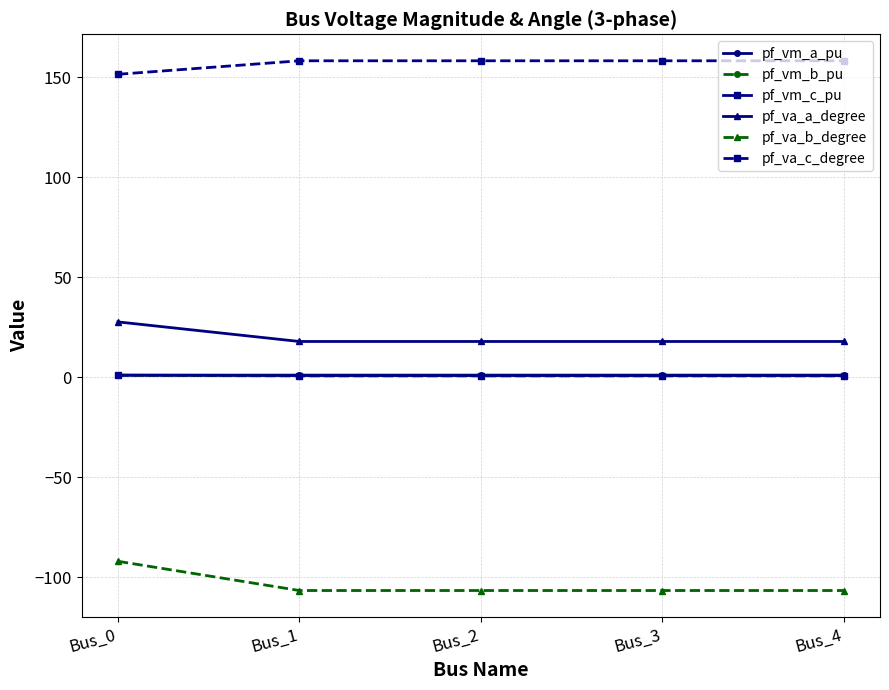

What is the value of the pf_vm_a_pu point at the 4th from the left?

1.1